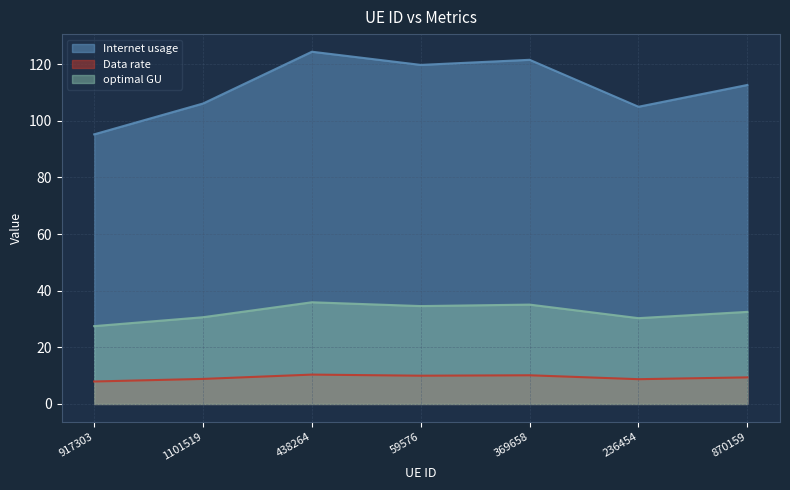

List the series in order of their overall mean, lowest first.

Data rate, optimal GU, Internet usage